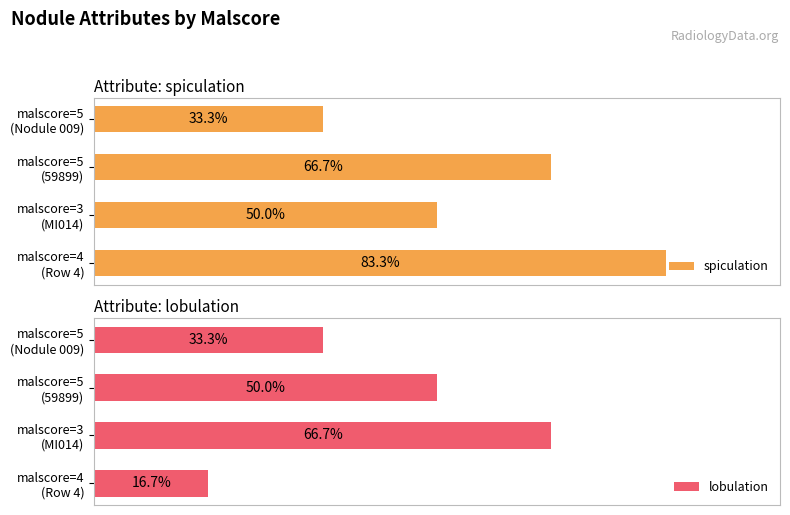

Which has a higher value, malscore=4 (Row 4) or malscore=5 (59899)?

malscore=4 (Row 4)